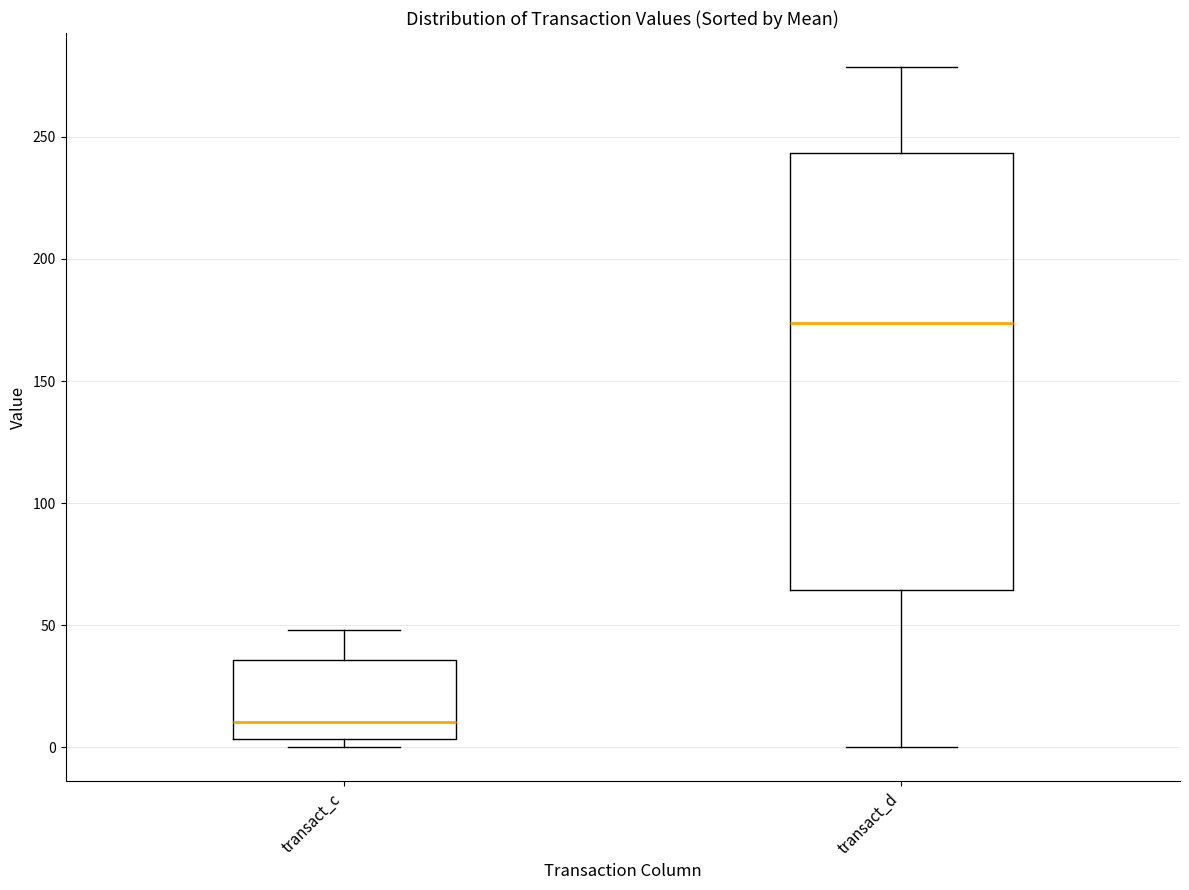

Reading left to right, read every box against the y-axis: the position of its median line, the range the box covers, and the ends of its whiskers. The values are not printed on the chart, so give them approximately, as read against the axis.

transact_c: median 10, box 5 to 35, whiskers 0 to 50
transact_d: median 175, box 65 to 245, whiskers 0 to 280